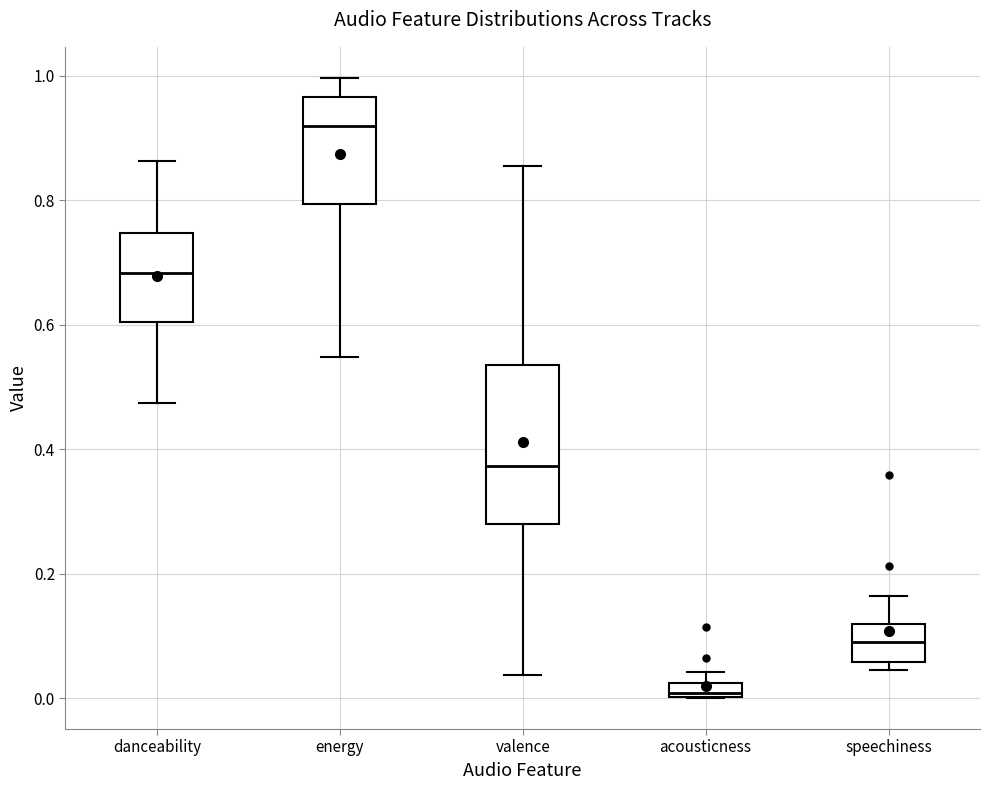

Which box's median line is the lowest?

acousticness